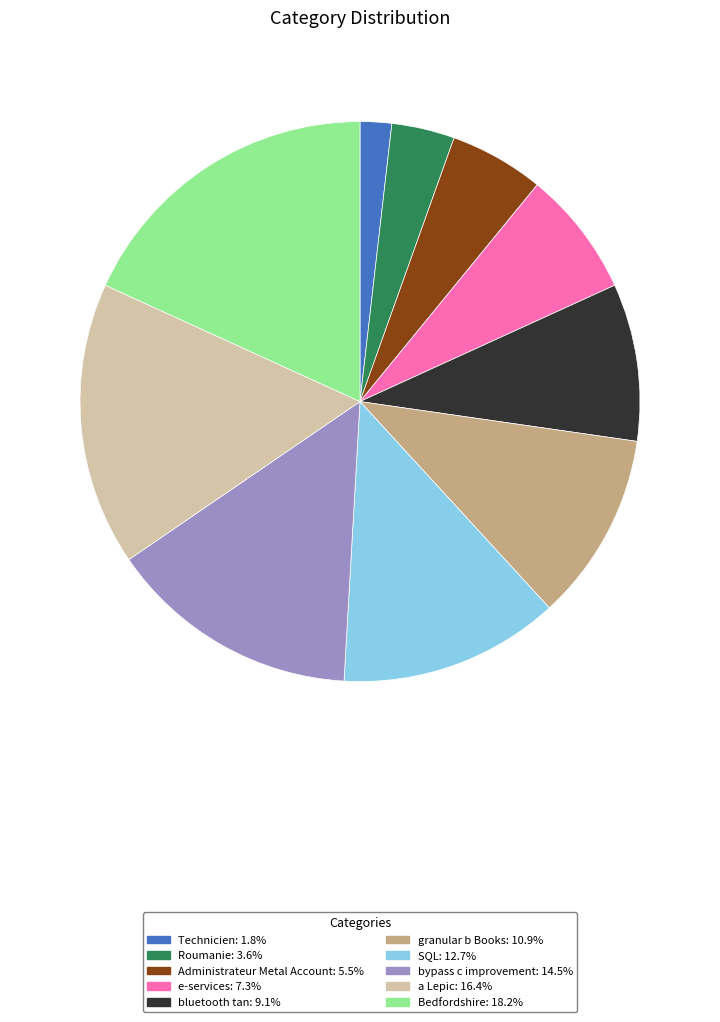

True or false: granular b Books accounts for 11% of the total.

True